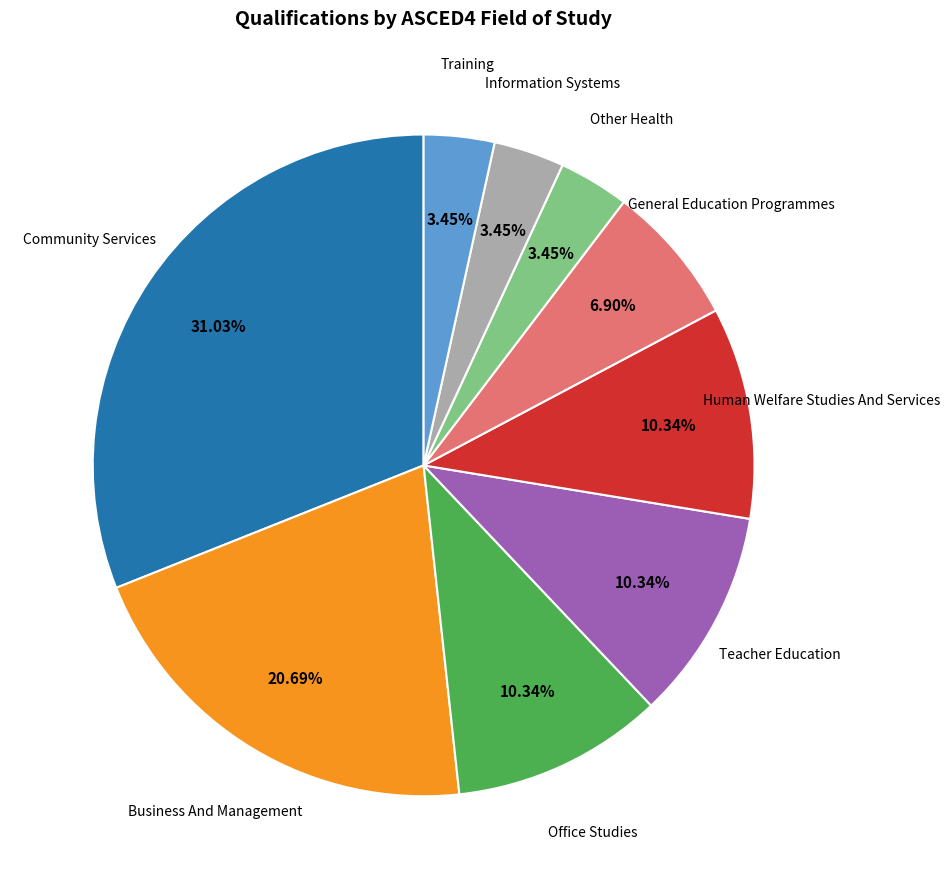

Is there any slice that represents more than half of the pie?

No